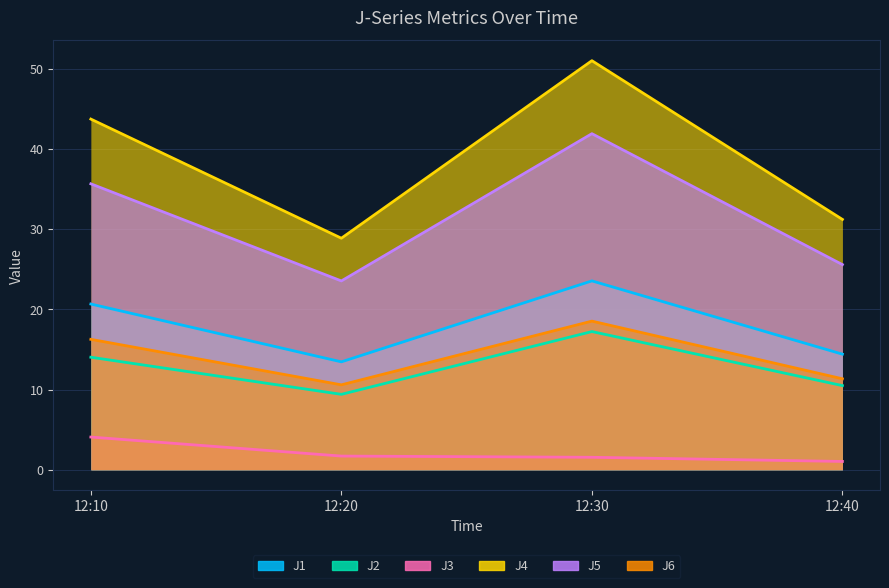

The J2 series shows 16.6 at 12:20. True or false?

False